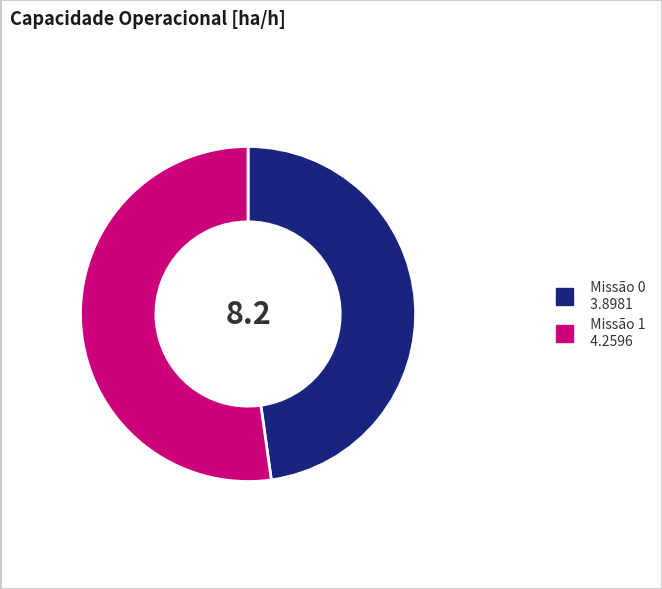

Is there any slice that represents more than half of the pie?

Yes